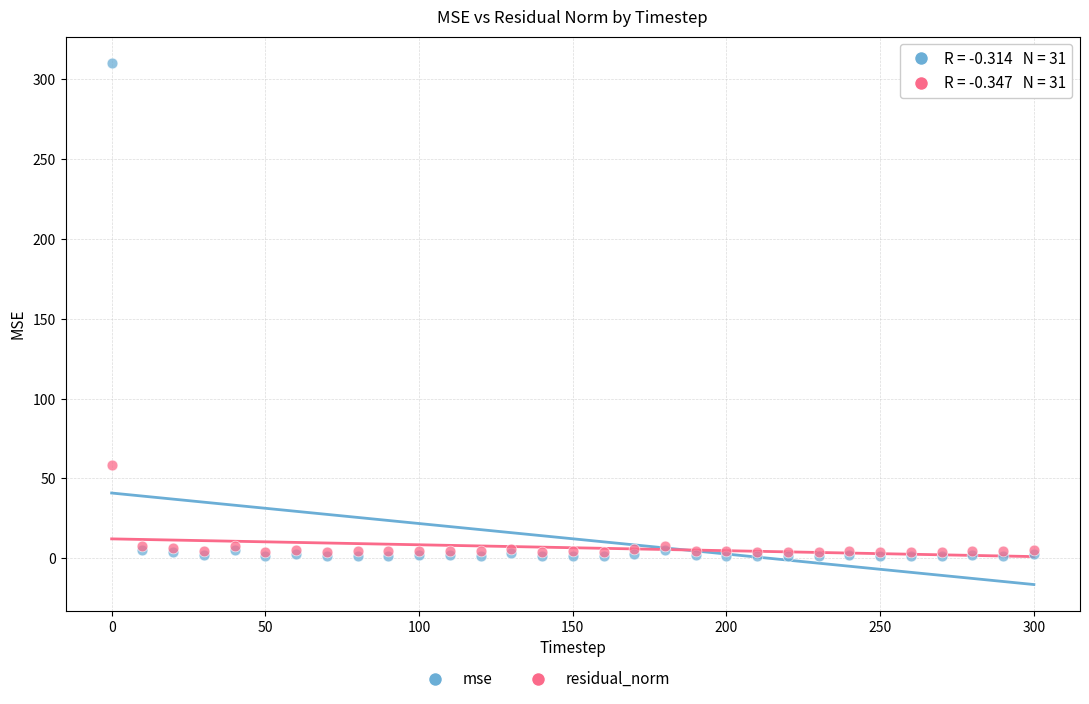

Across all series, what Y value is closest to 155?

58.4